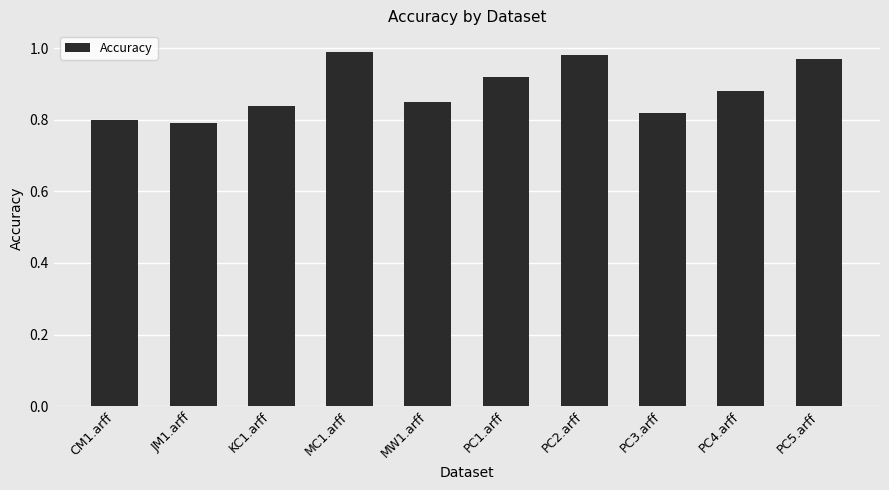

The chart shows a value of 1.4 at PC2.arff. True or false?

False